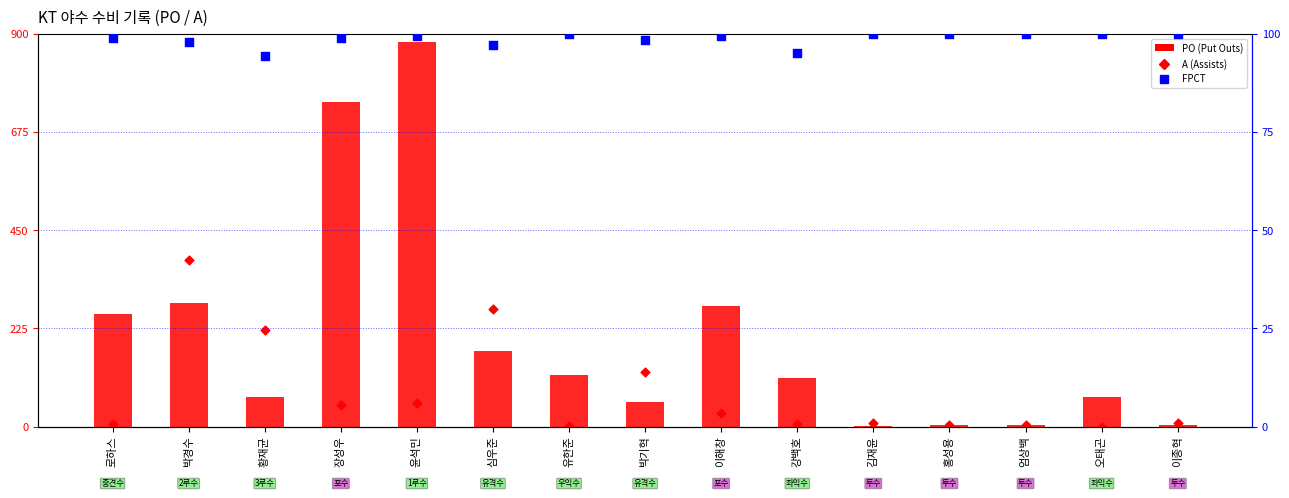

Which series has the largest Y range (max minus min)?

PO (Put Outs)